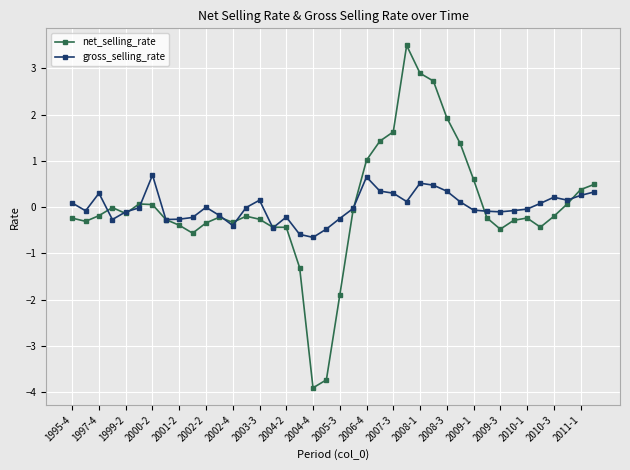

True or false: net_selling_rate has more than 0 points higher than both neighbors.

True